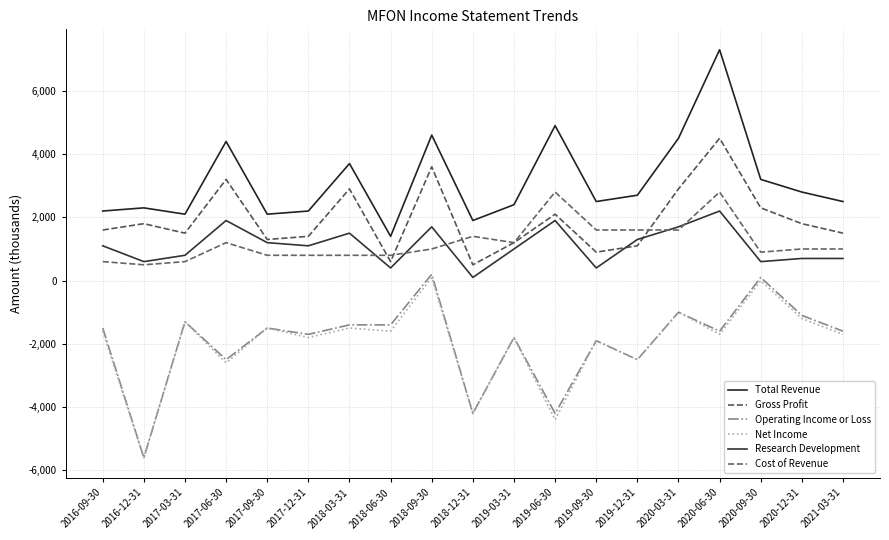

Between 2018-03-31 and 2020-09-30, which series saw the biggest shift?

Operating Income or Loss